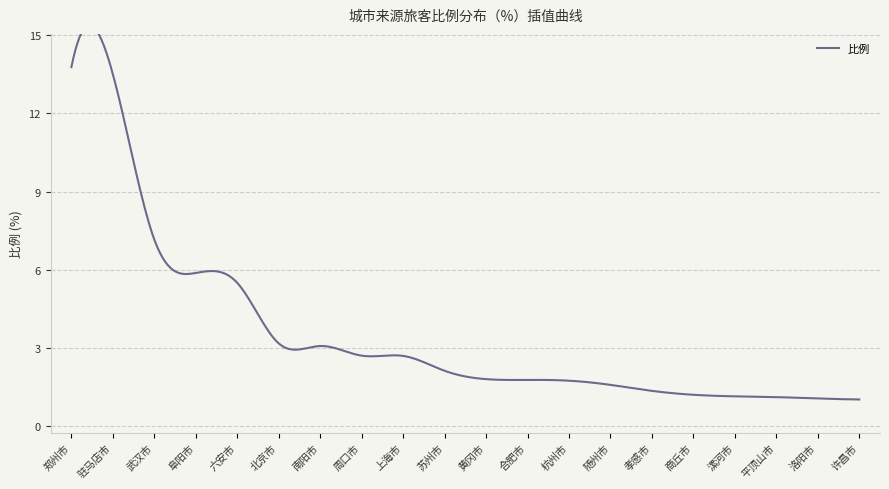

Which category has the lowest value across all series?

许昌市